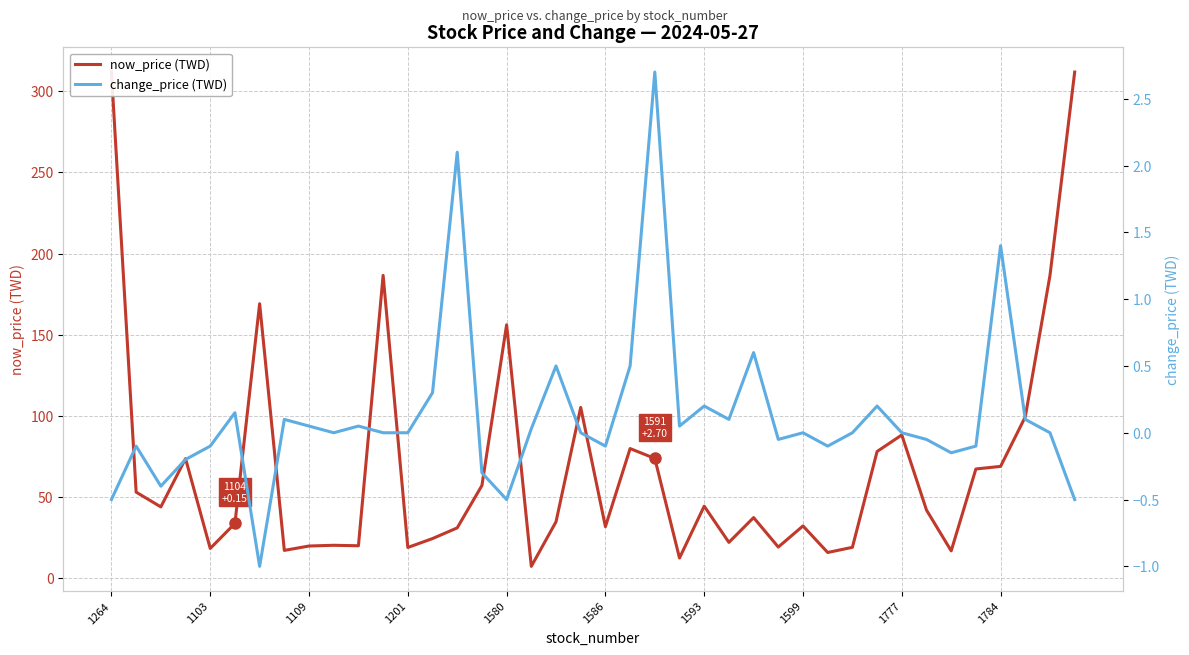

Which label corresponds to the largest value in the chart?

1264